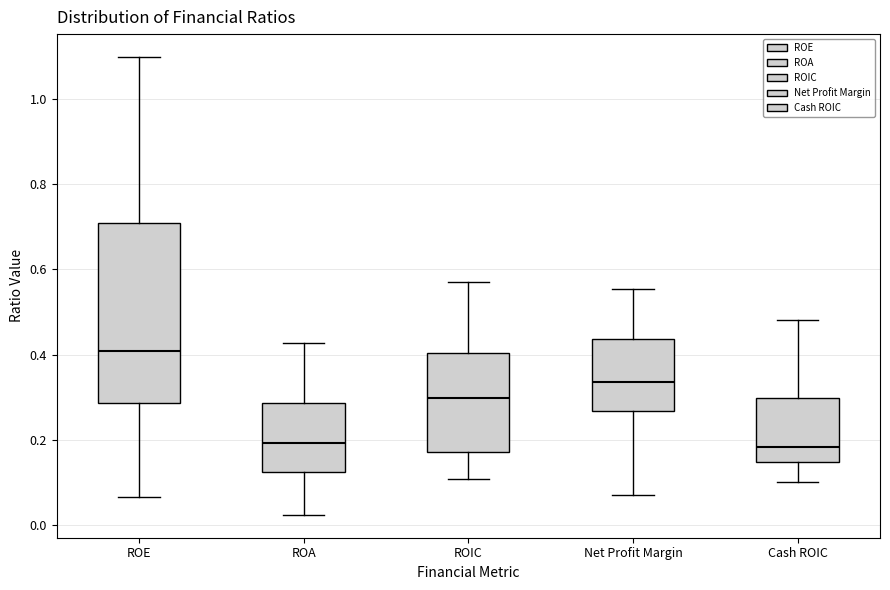

Reading left to right, read every box against the y-axis: the position of its median line, the range the box covers, and the ends of its whiskers. The values are not printed on the chart, so give them approximately, as read against the axis.

ROE: median 0.40, box 0.28 to 0.70, whiskers 0.06 to 1.10
ROA: median 0.20, box 0.12 to 0.28, whiskers 0.02 to 0.42
ROIC: median 0.30, box 0.18 to 0.40, whiskers 0.10 to 0.58
Net Profit Margin: median 0.34, box 0.26 to 0.44, whiskers 0.08 to 0.56
Cash ROIC: median 0.18, box 0.14 to 0.30, whiskers 0.10 to 0.48